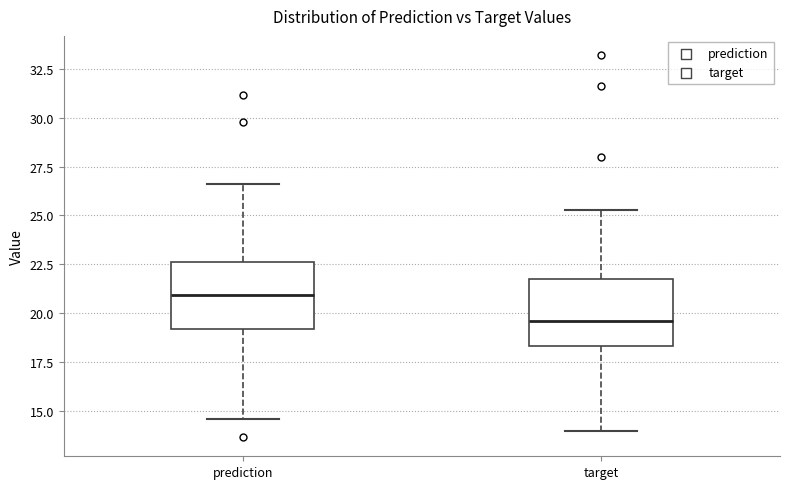

Reading left to right, transcribe this box plot: for each box, give where its median line is, the range the box spans, and where its two whiskers end, as read against the y-axis. The values are not printed on the chart, so give them approximately, as read against the axis.

prediction: median 21.0, box 19.0 to 22.5, whiskers 14.5 to 26.5
target: median 19.5, box 18.5 to 22.0, whiskers 14.0 to 25.5